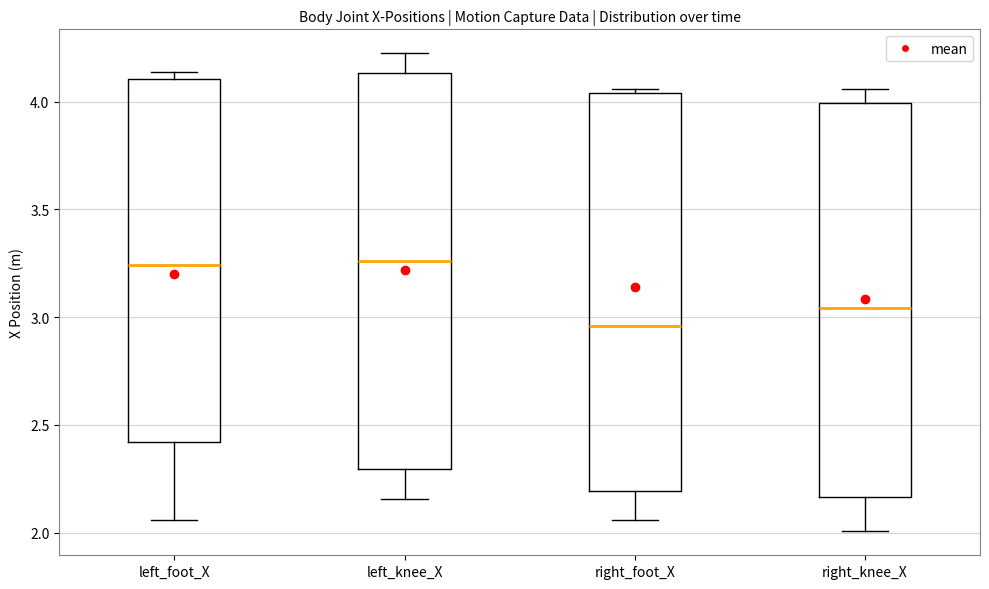

Where is the lower edge of the box for left_foot_X on the y-axis? The values are not printed on the chart, so give them approximately, as read against the axis.

2.40